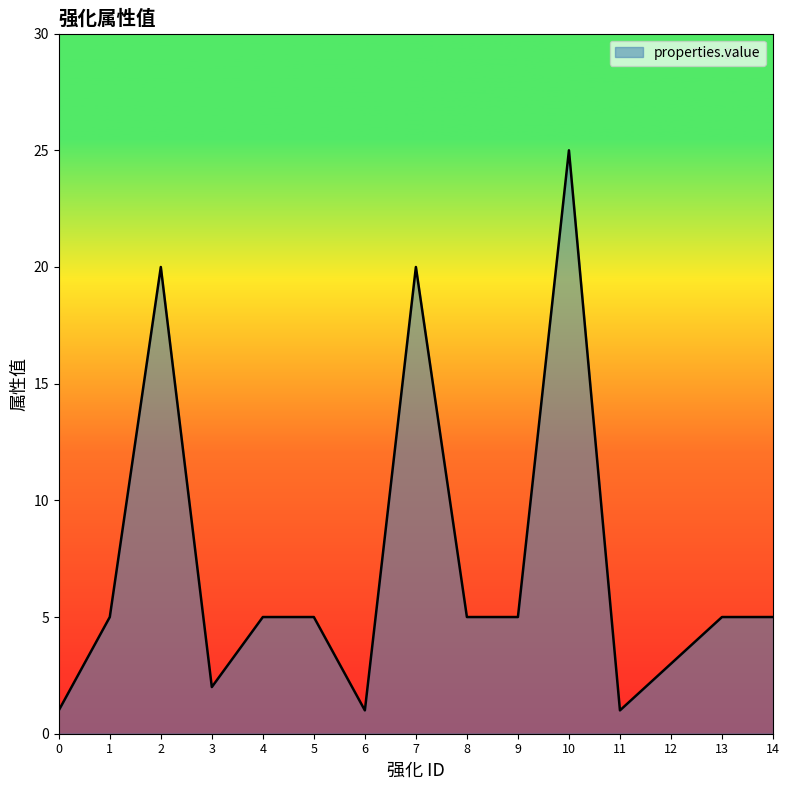

True or false: the data shows 7 at 8.

False